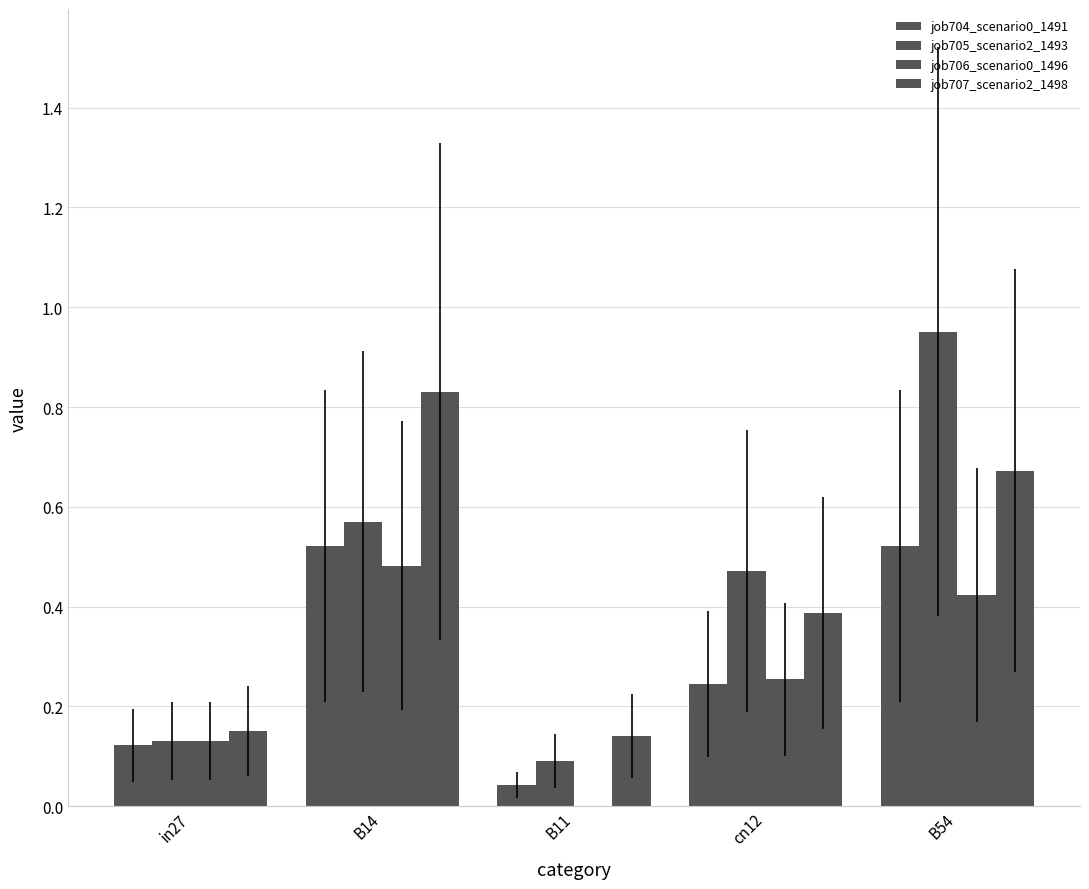

True or false: job705_scenario2_1493 has a value of 0.5 at cn12.

True